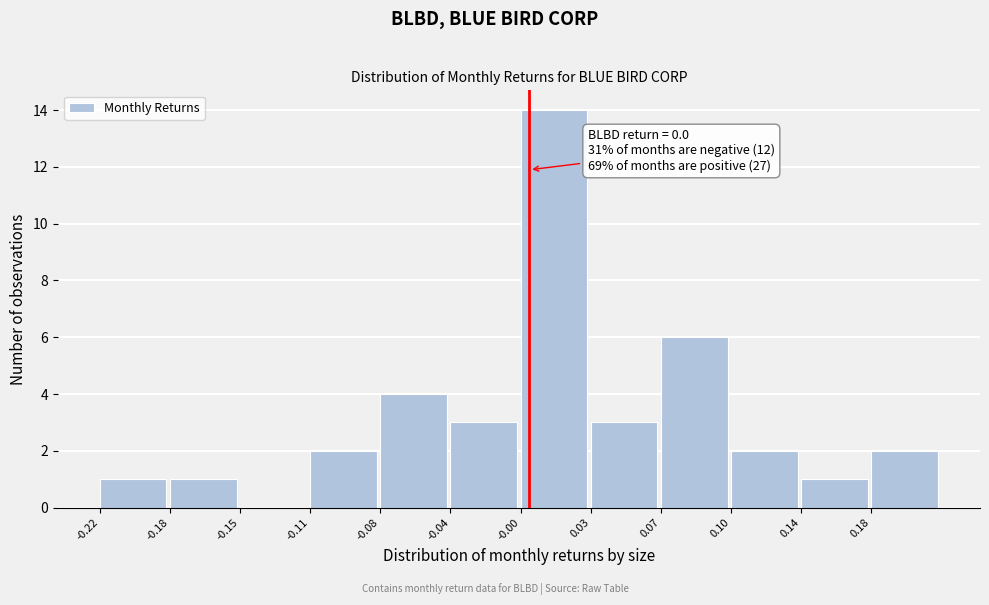

Which range on the x-axis has the tallest bar?

-0.005 to 0.030